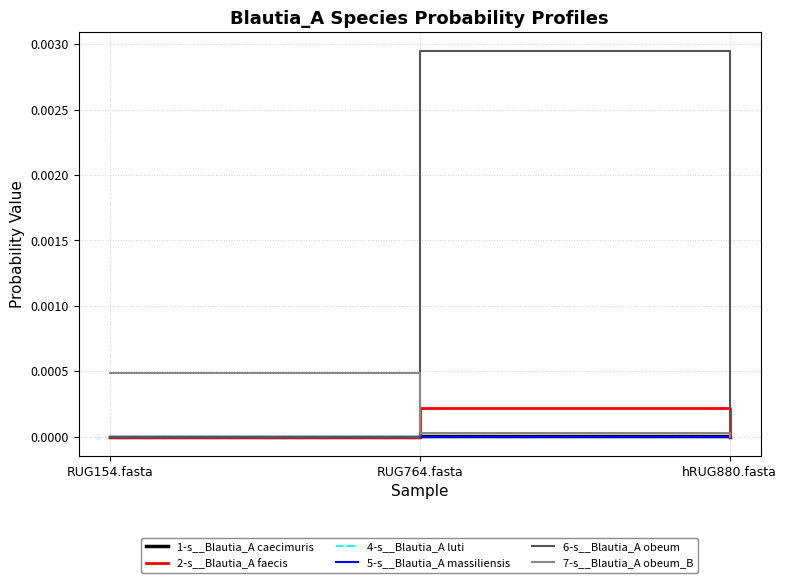

At which category is the sum across all series the highest?

RUG764.fasta